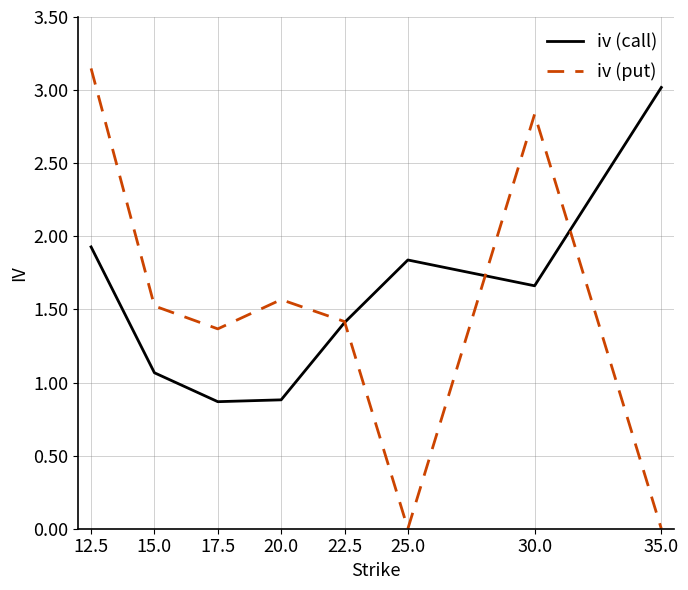

Is it true that iv (call) equals 0.4 at 20.0?

False